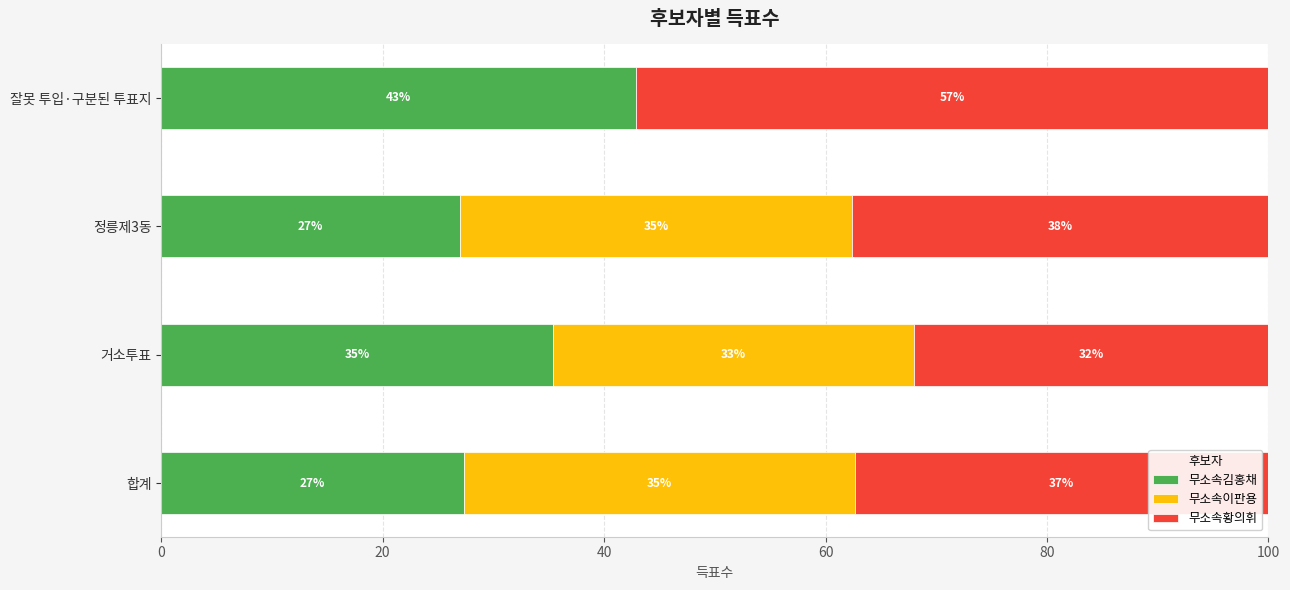

List the series in order of their overall mean, lowest first.

무소속이판용, 무소속김홍채, 무소속황의휘